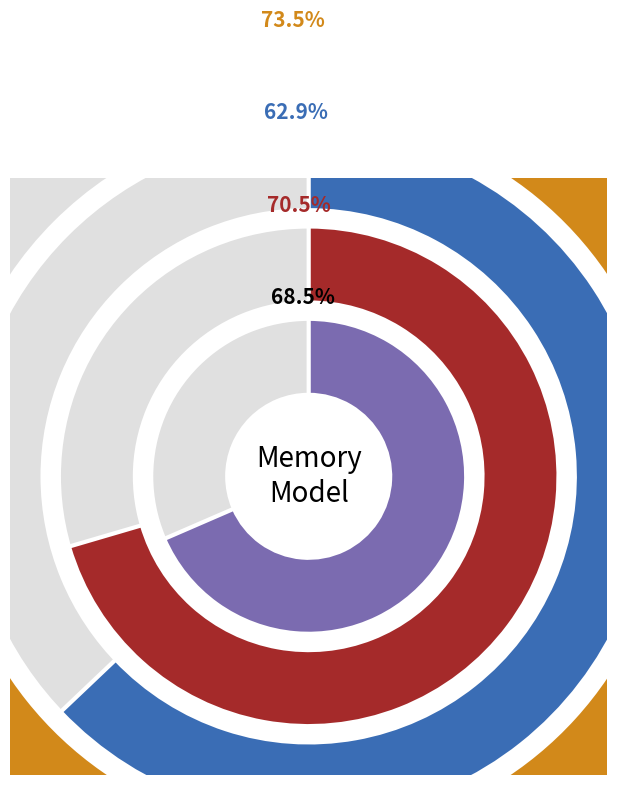

Does 6 account for over 50% of the chart?

No